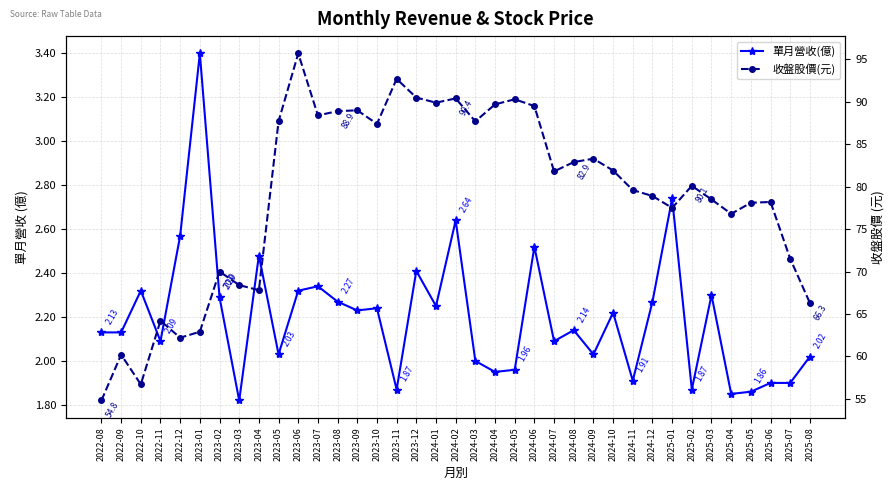

The 收盤股價(元) series shows 120.2 at 2024-02. True or false?

False